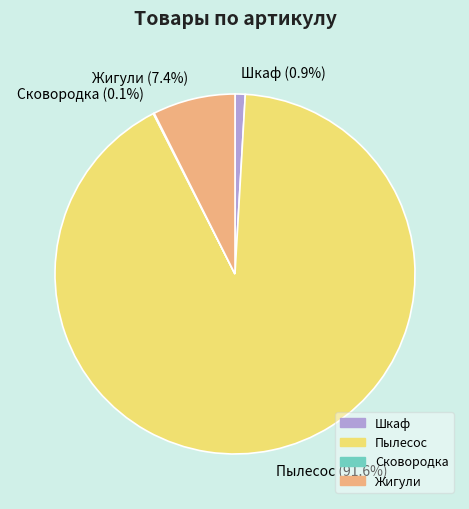

Between Жигули and Шкаф, which is larger?

Жигули